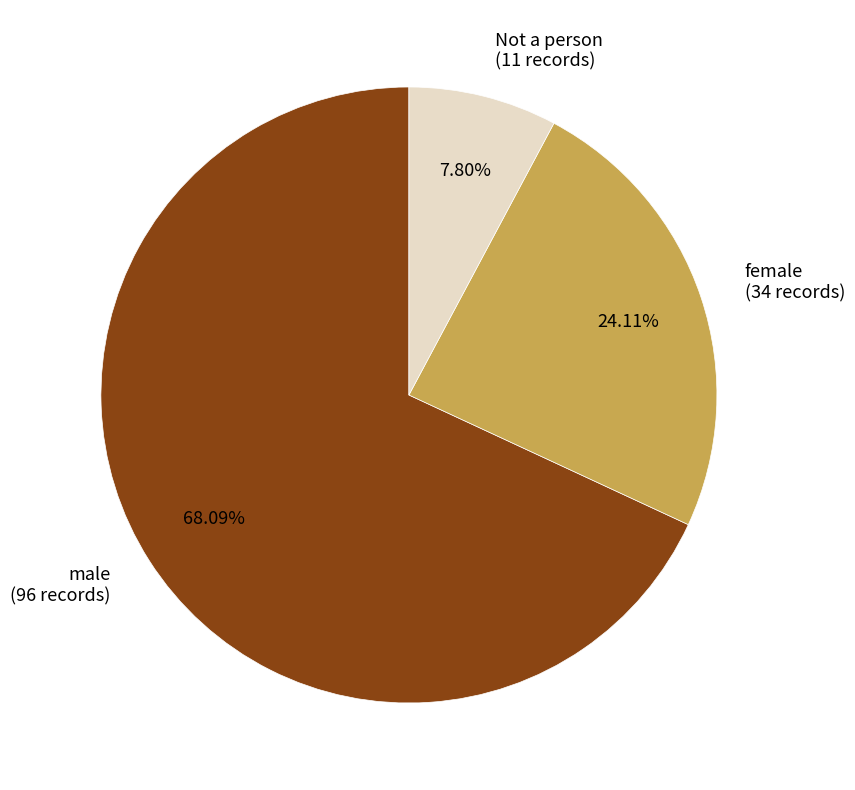

How much of the chart is everything except Not a person?

92.2%